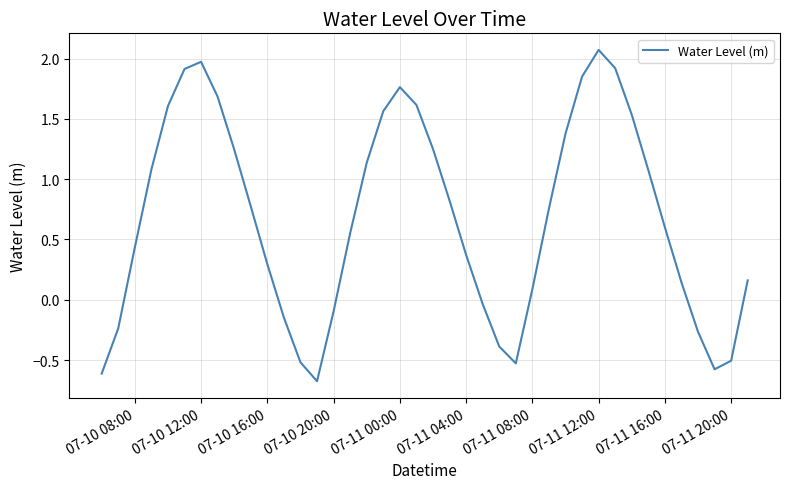

Does the chart display data point markers on the line(s)?

No